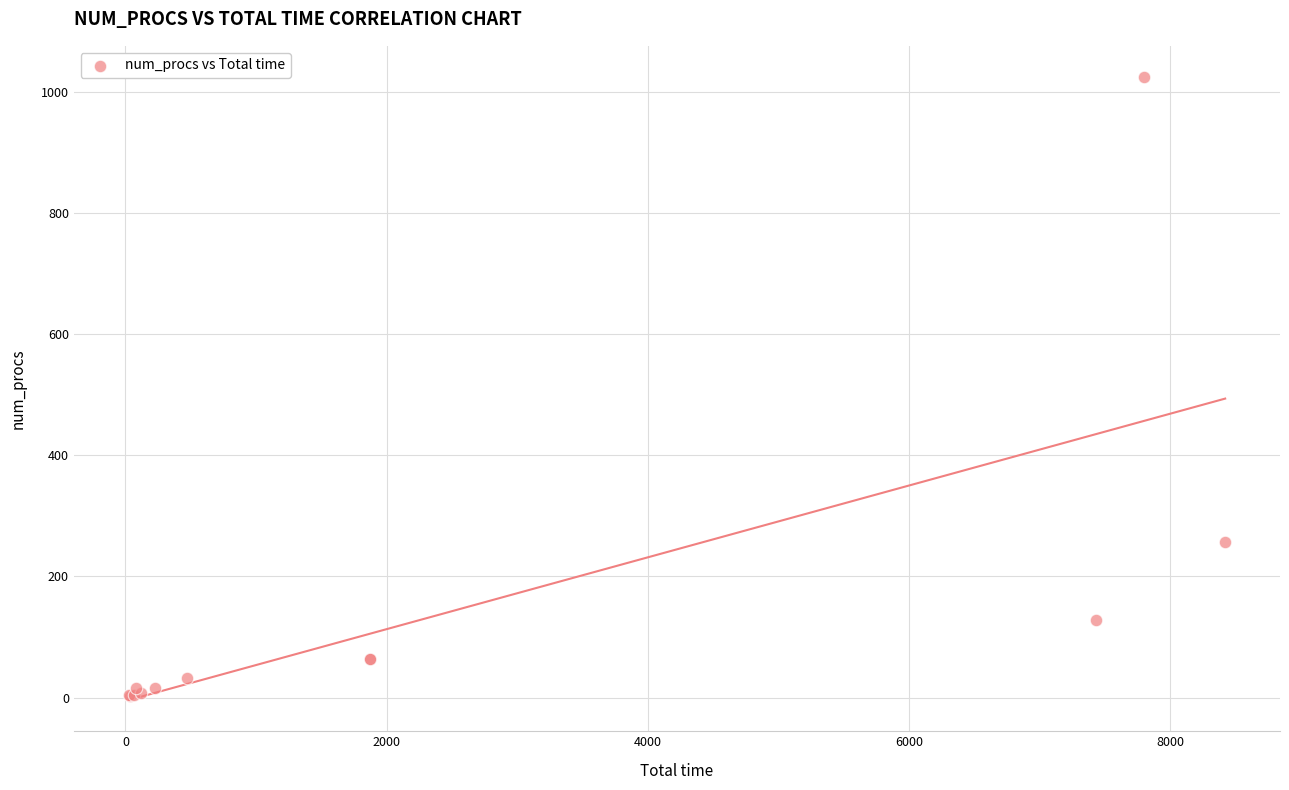

What Y value in the scatter plot is closest to 513?

256